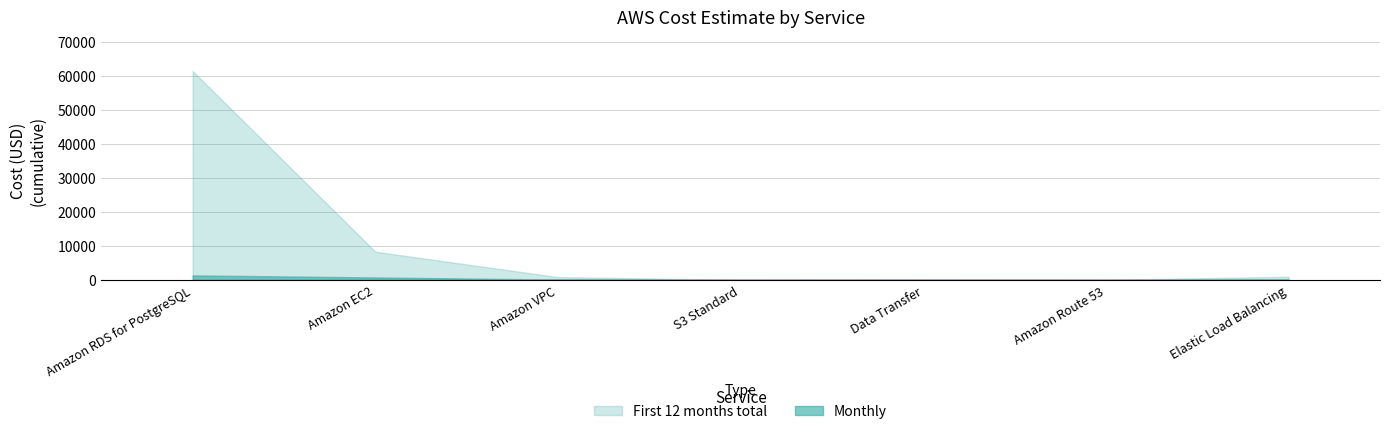

Between S3 Standard and Data Transfer, which series saw the biggest shift?

First 12 months total